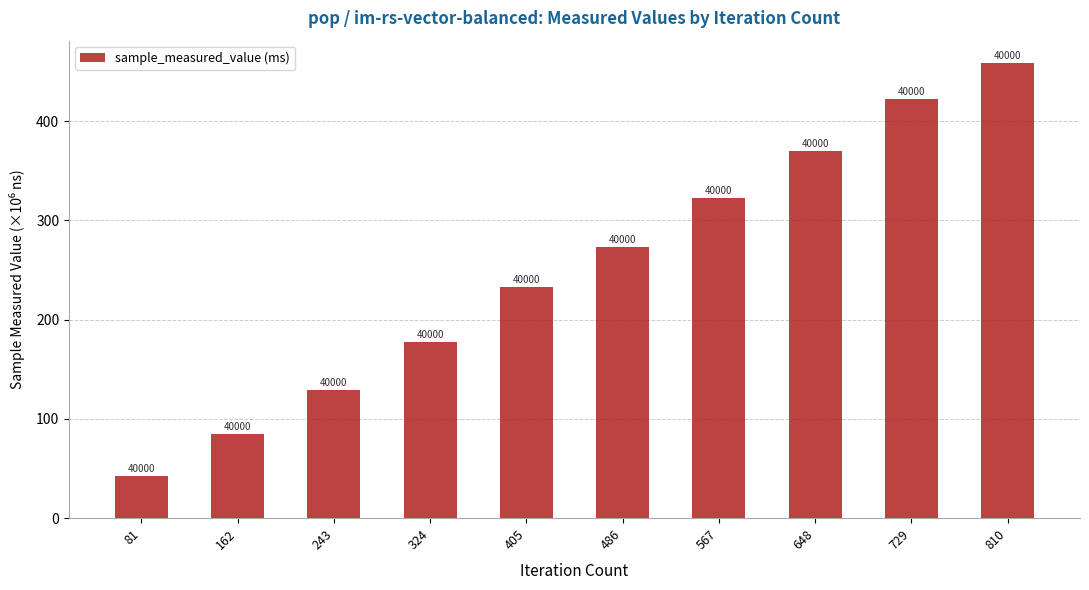

Does the chart contain any negative values?

No